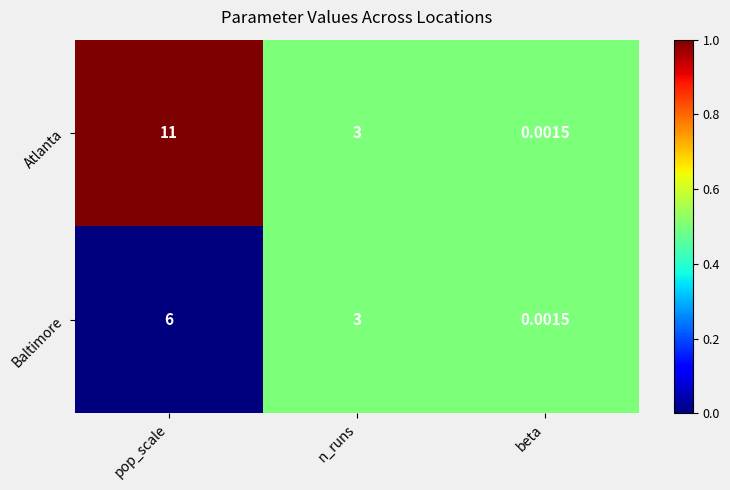

Which series has the widest spread of values?

Atlanta